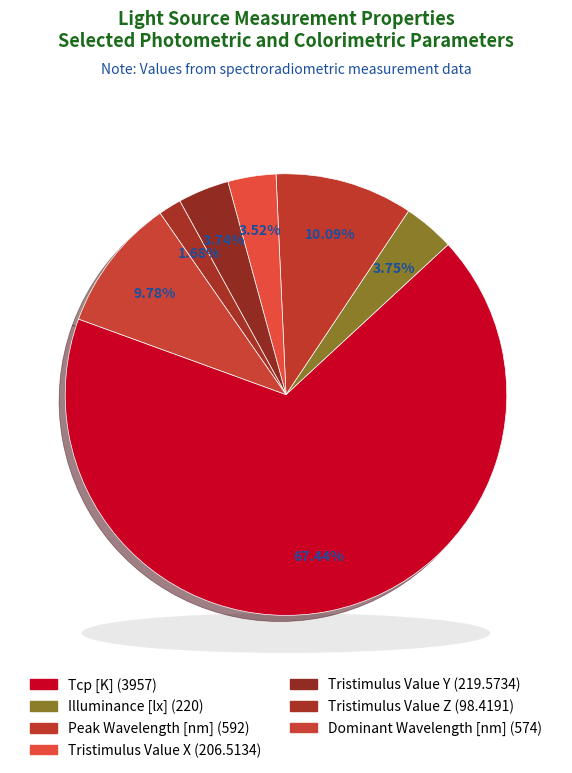

How many slices are in this pie chart?

7